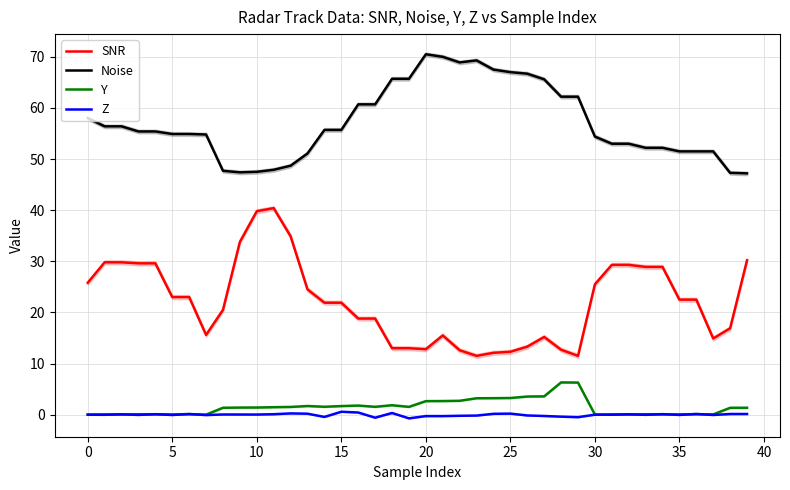

Where is Z nearest to the value 0?

30